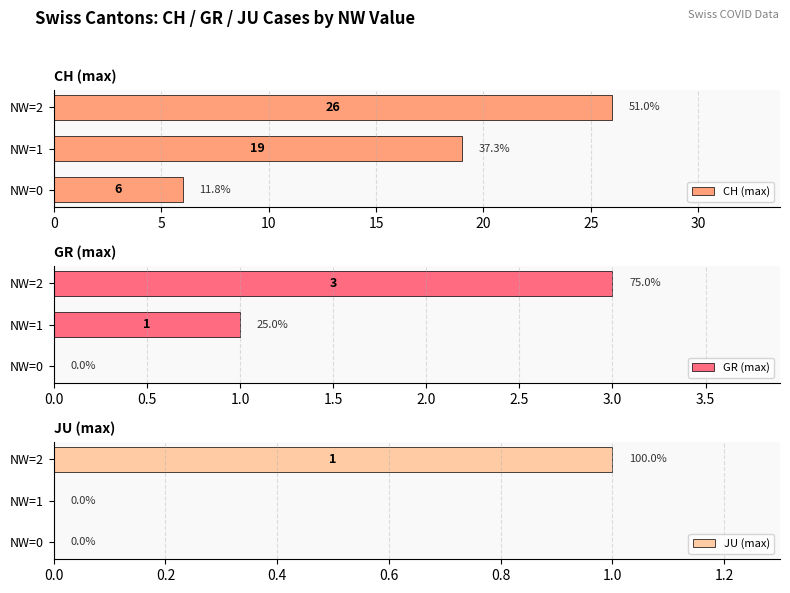

What is the value of the JU (max) bar at the 3rd from the left?

1